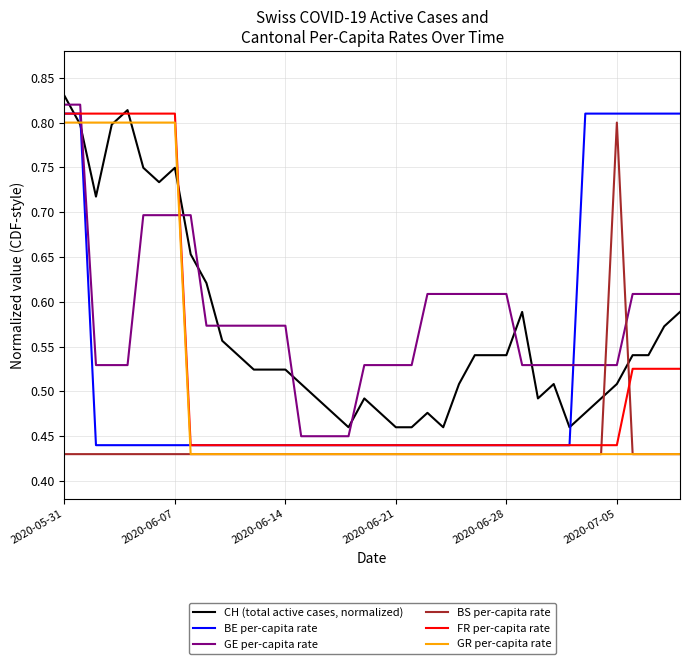

Does the chart have visible grid lines?

Yes